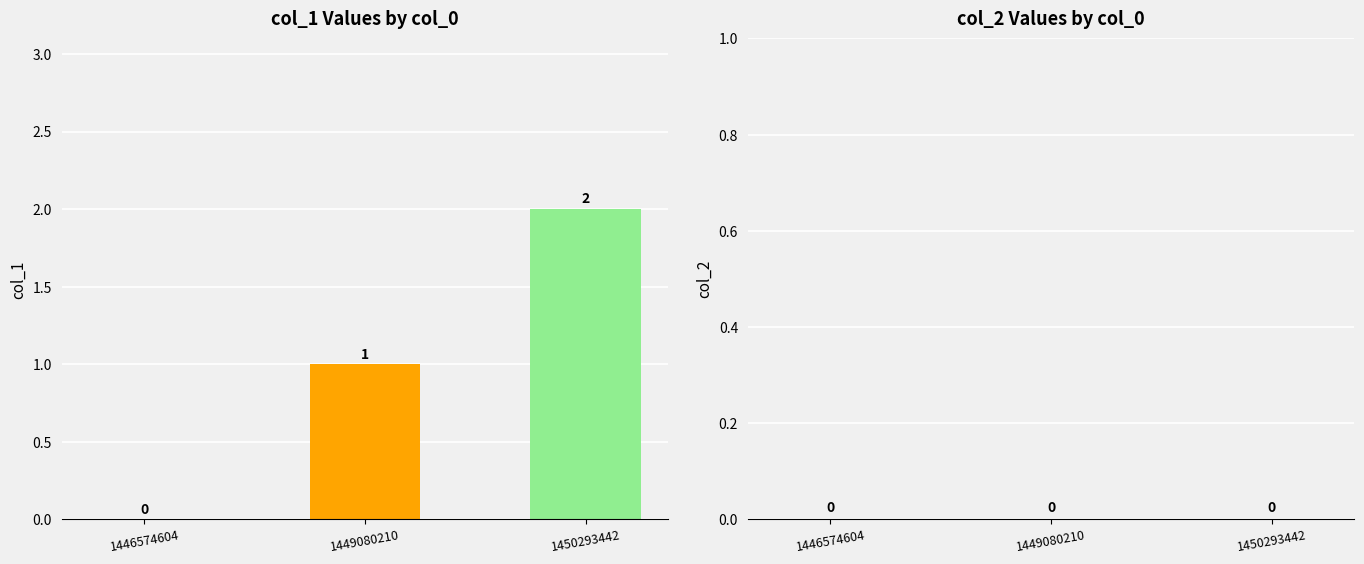

The chart shows a value of 1 at 1449080210. True or false?

True